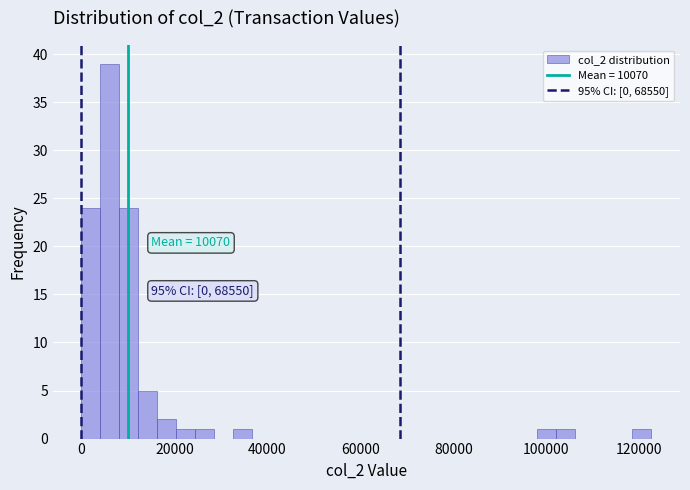

Around what value on the x-axis is the tallest bar? Give the approximate position of its centre, as read against the axis.

6000